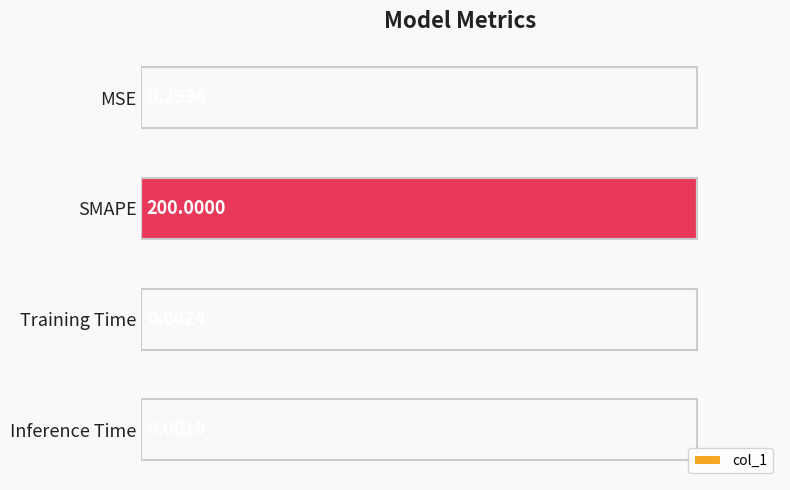

At which category does the chart reach its peak across all series?

SMAPE